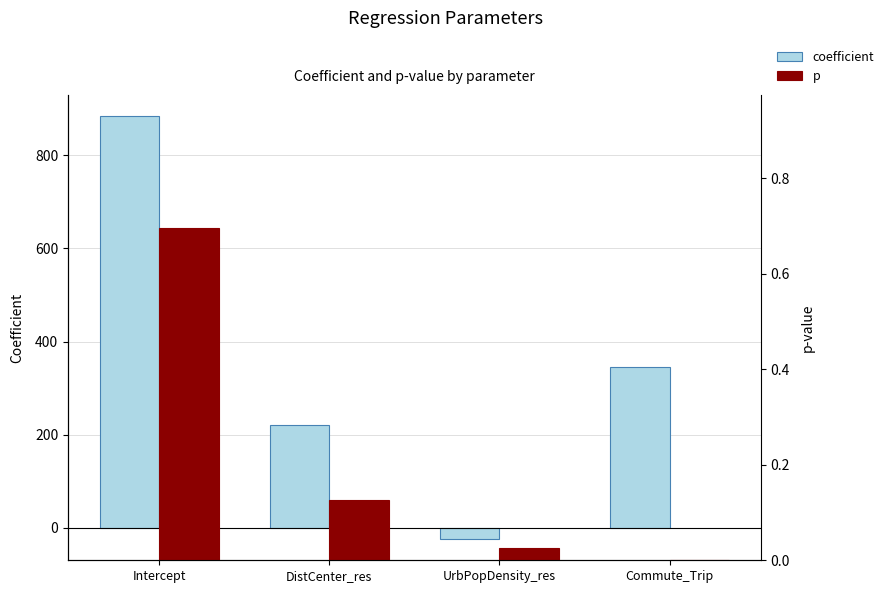

What are all the series names shown in the legend?

coefficient, p